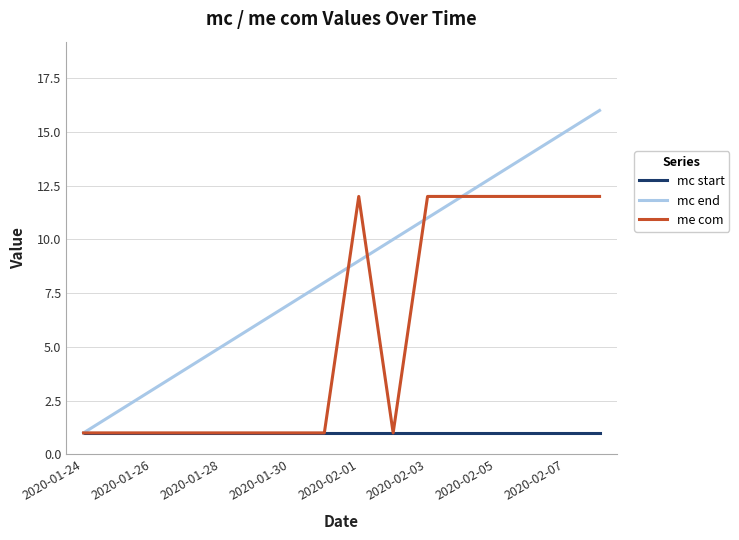

Which series has the largest range (max minus min)?

mc end